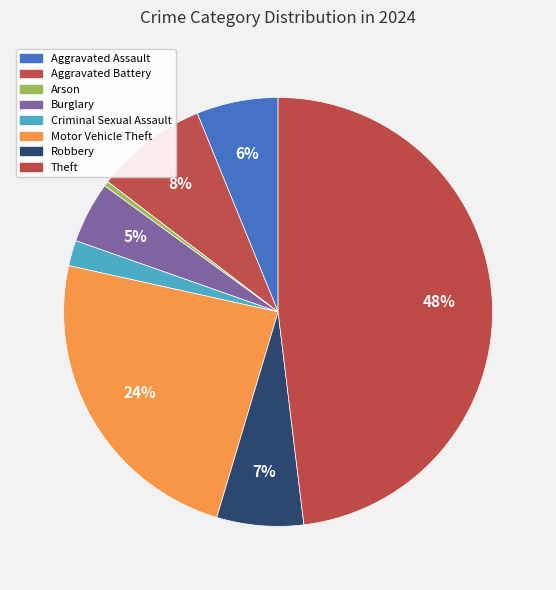

What is the total percentage of Aggravated Assault and Burglary?

10.8%